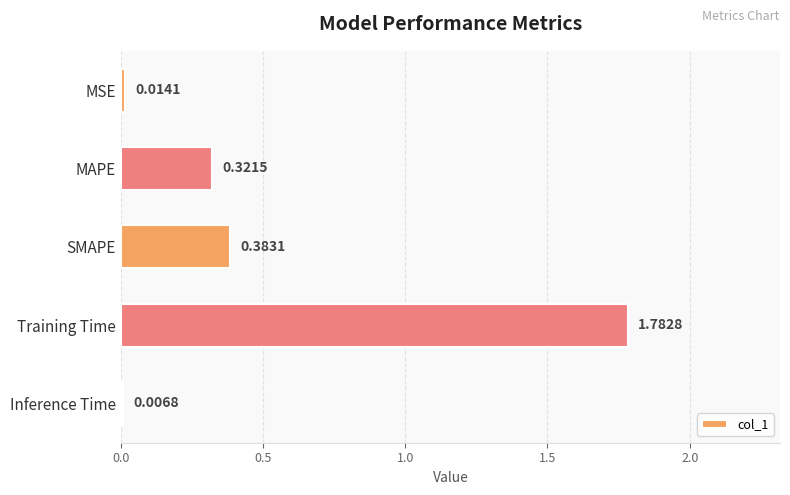

Between Training Time and MAPE, which is larger?

Training Time